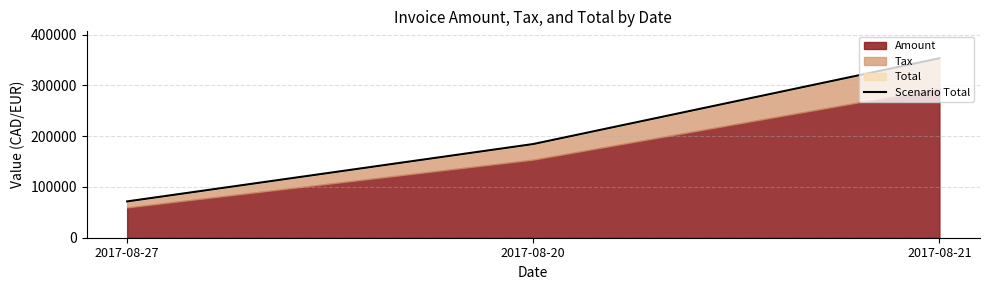

What is the minimum value shown in the chart?

71491.2